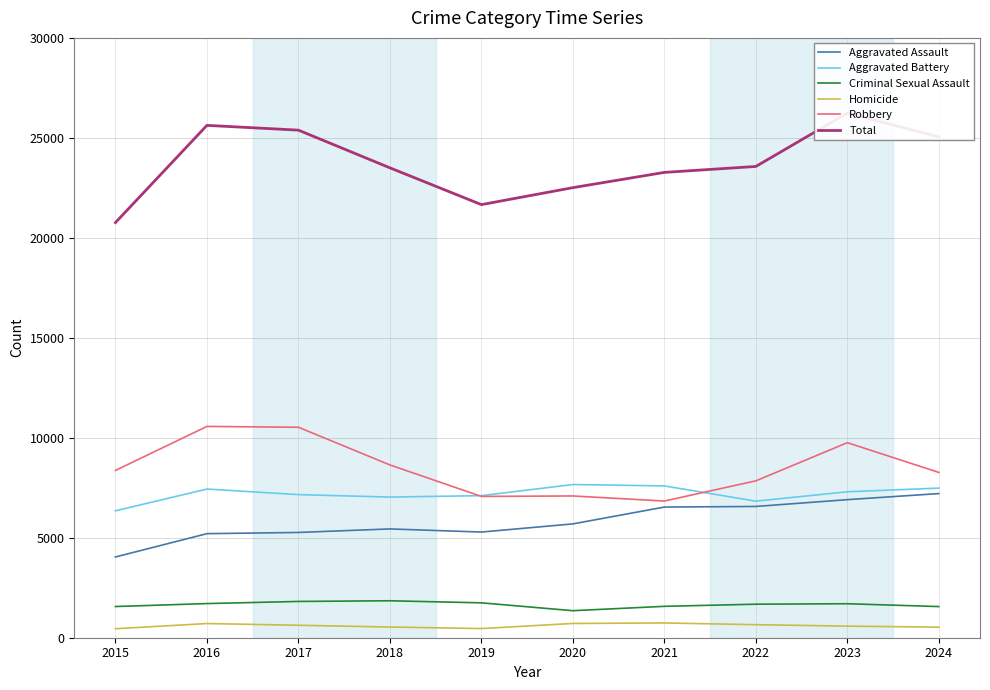

What is the total value across all series at 2020?

45020